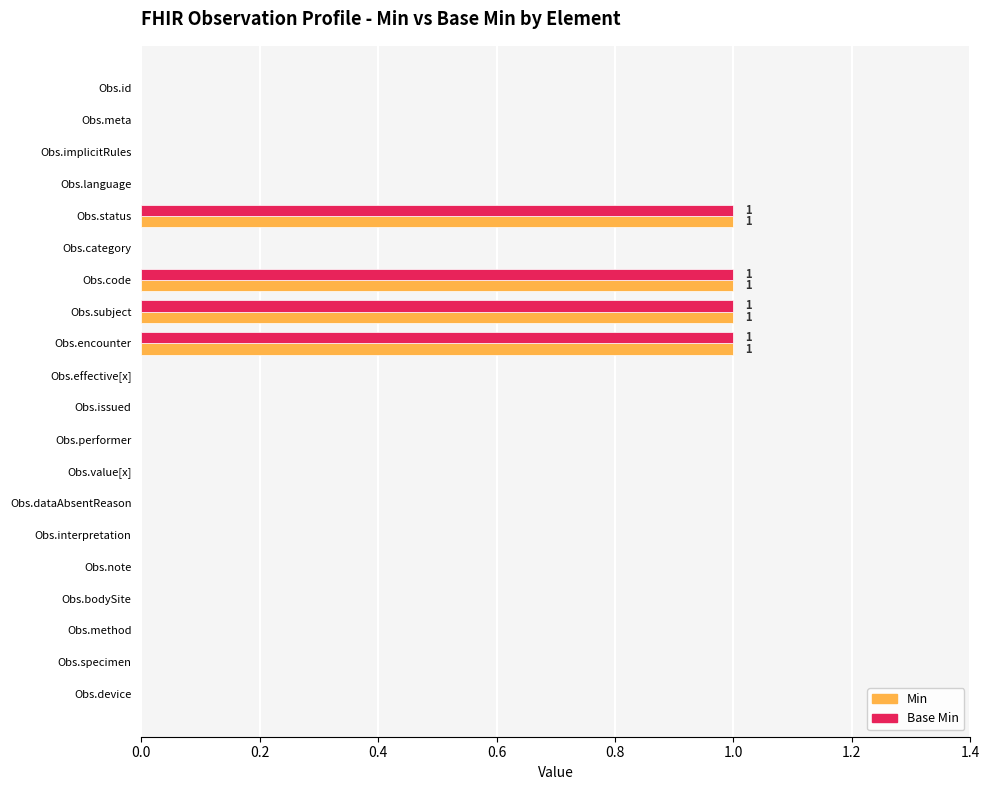

The Min series shows 1 at Obs.status. True or false?

True